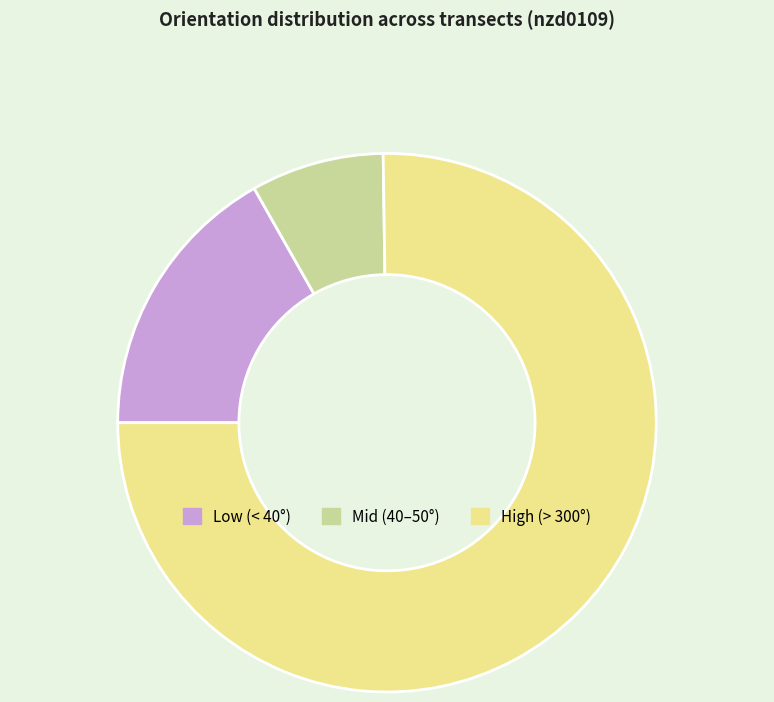

Combined, do Low (< 40°) and High (> 300°) account for over 50%?

Yes